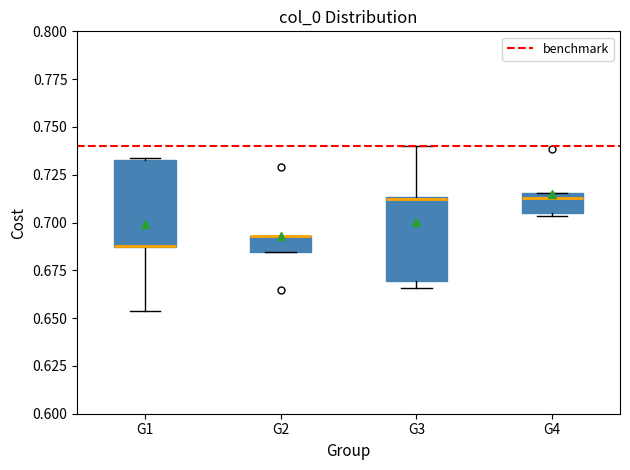

Where is the upper edge of the box for G4 on the y-axis? The values are not printed on the chart, so give them approximately, as read against the axis.

0.715